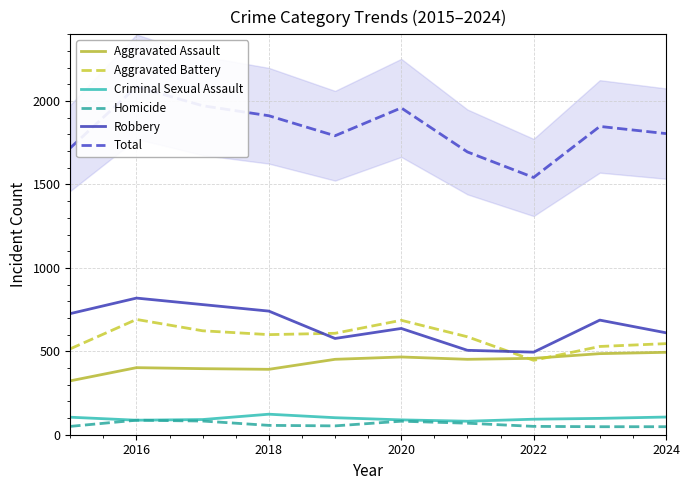

True or false: Homicide and Criminal Sexual Assault cross at least once.

False